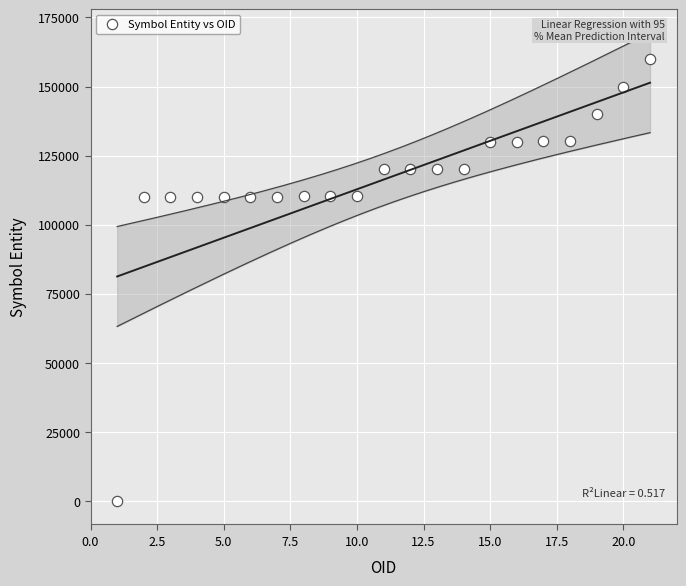

What is the range of X values (max minus min)?

20